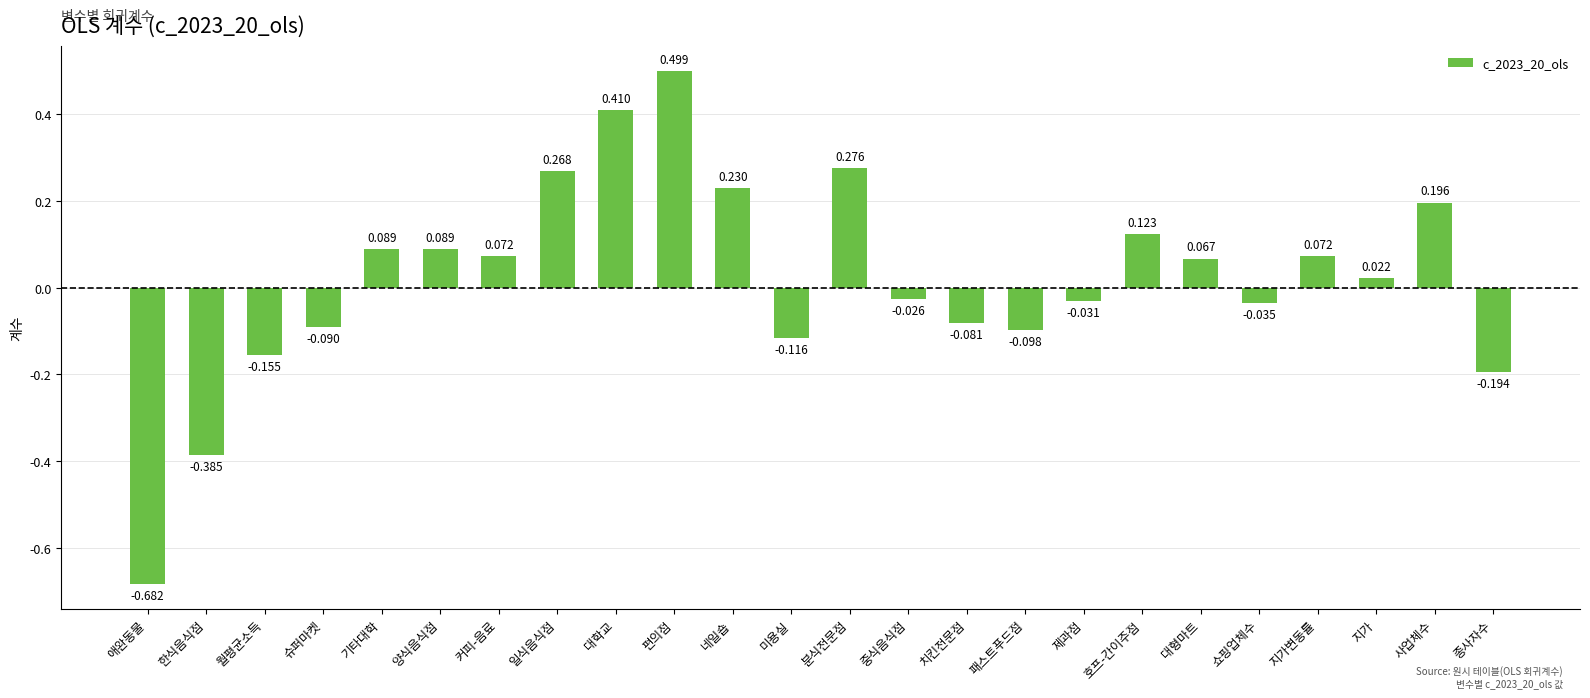

At which label does the data first exceed 0?

기타대학